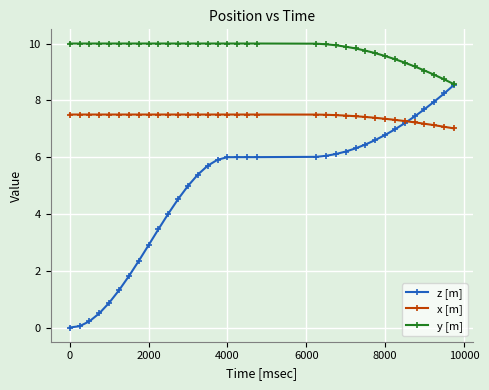

True or false: y [m] and x [m] intersect in this chart.

False